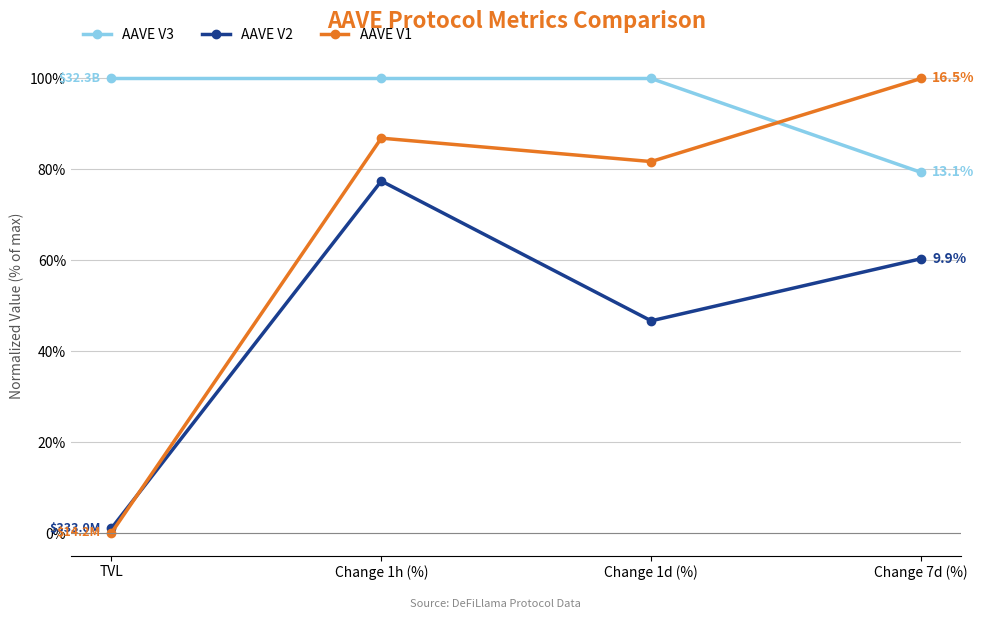

The AAVE V1 series shows 63.1 at Change 7d (%). True or false?

False